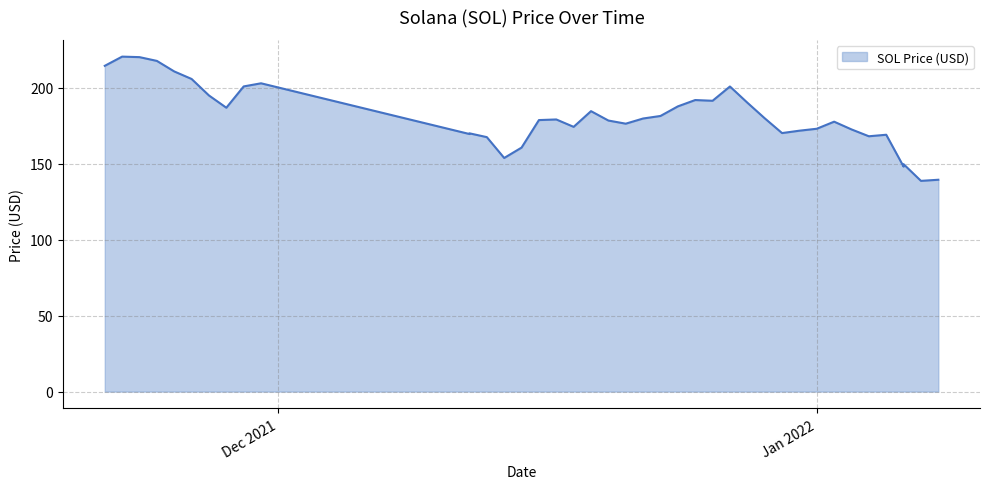

What is the value of the 4th point from the left?

217.8